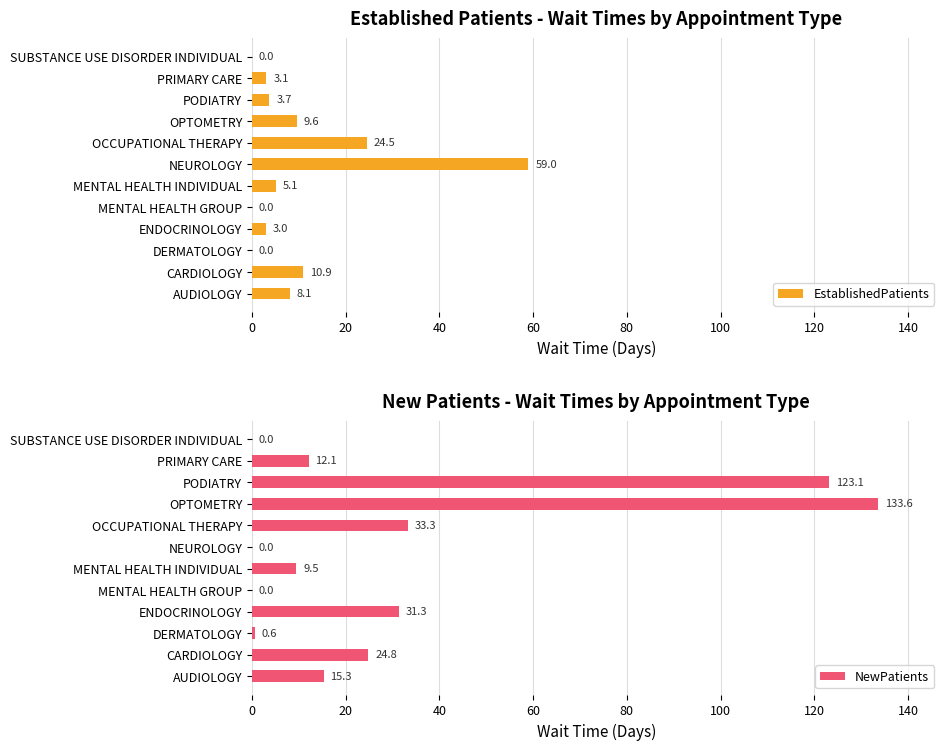

At which label is EstablishedPatients closest to 29?

OCCUPATIONAL THERAPY